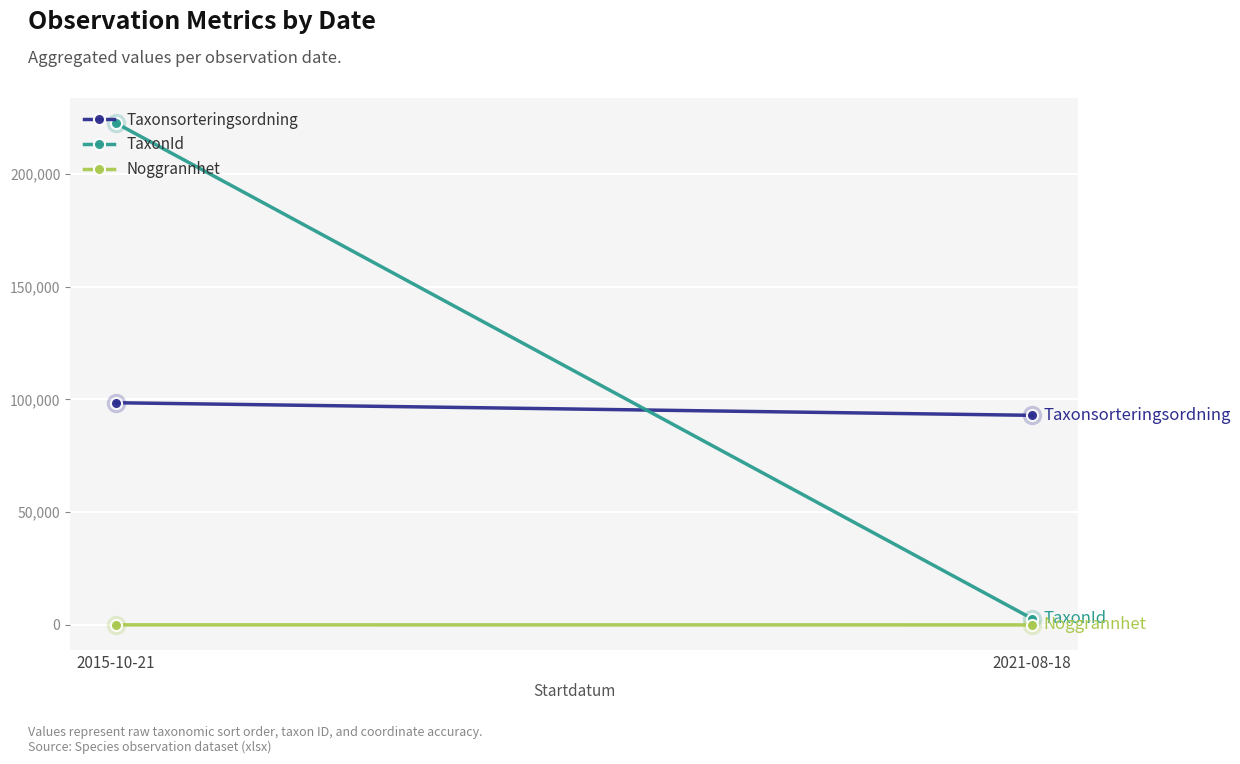

At which label is Noggrannhet closest to 37?

2021-08-18